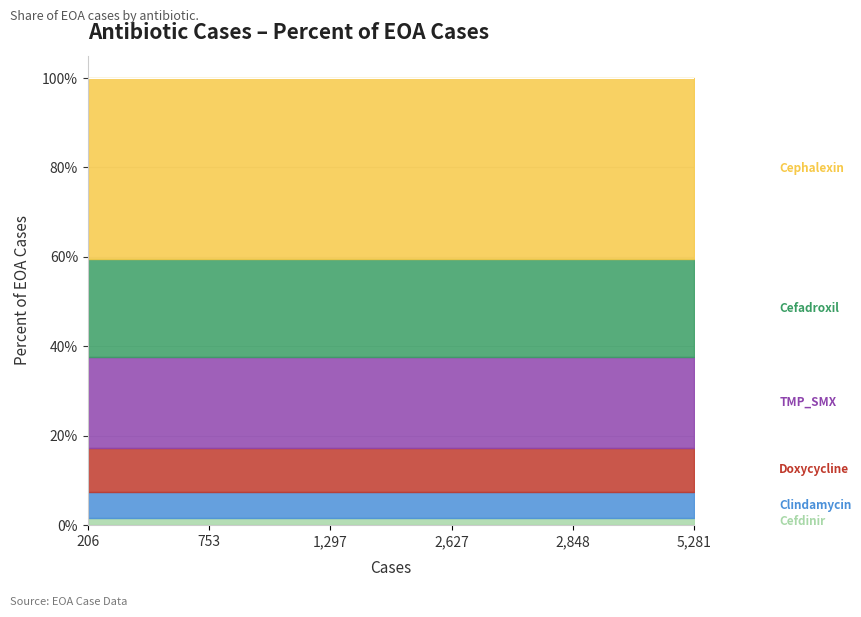

What value does the data have at TMP_SMX?

0.2